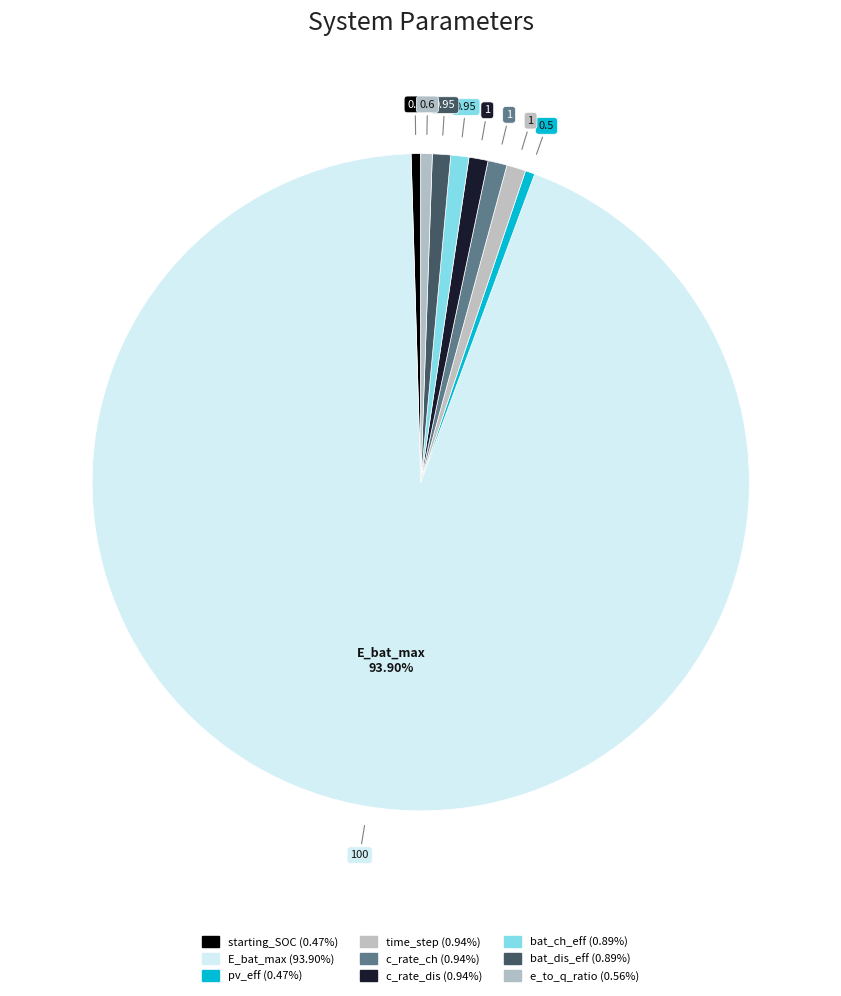

Between c_rate_ch and c_rate_dis, which is larger?

c_rate_ch